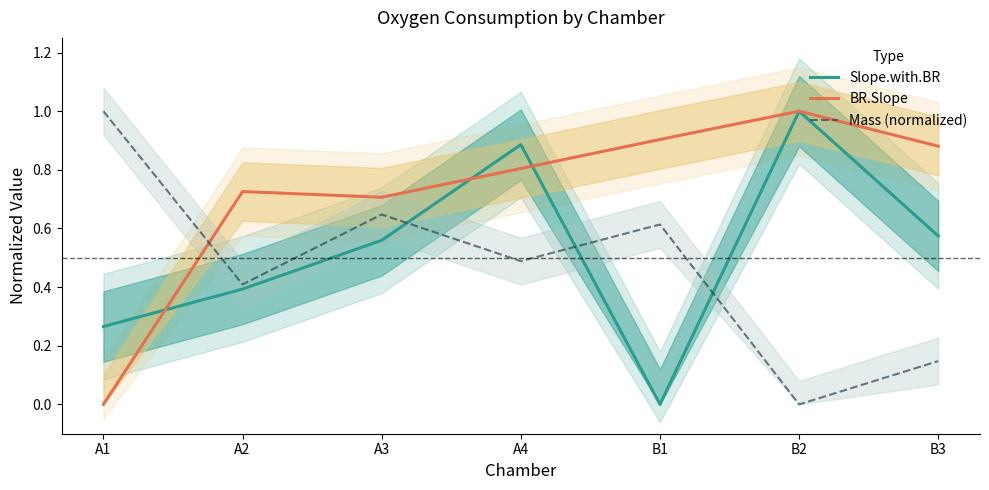

True or false: Slope.with.BR and BR.Slope intersect in this chart.

True